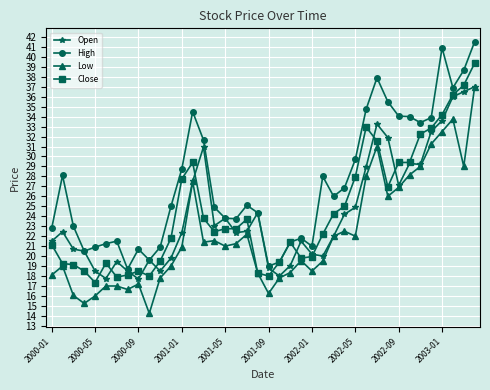

What is the maximum value for Close?

39.4